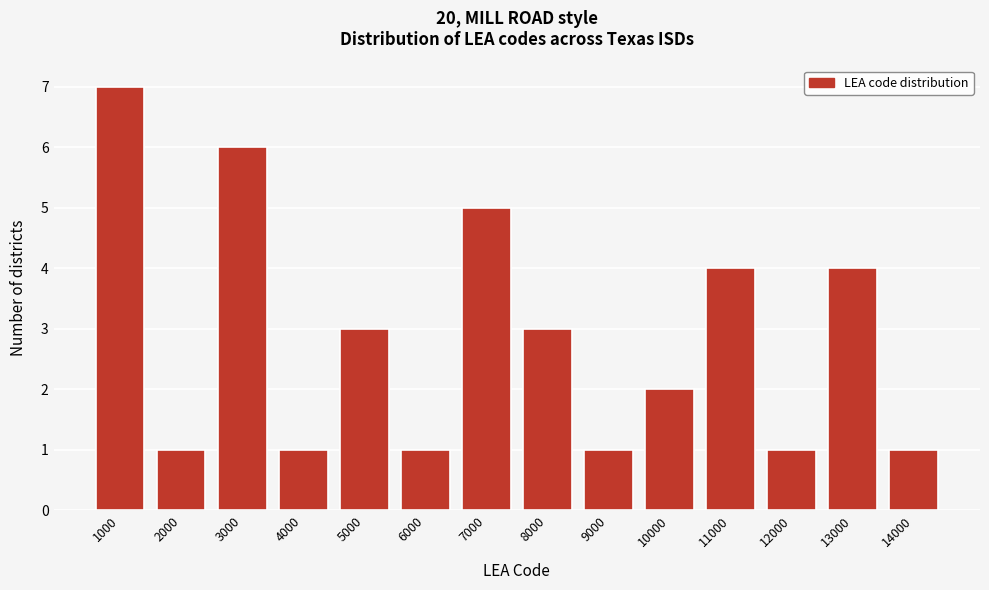

Reading left to right, list all the values displayed in this chart.

1000=7	2000=1	3000=6	4000=1	5000=3	6000=1	7000=5	8000=3	9000=1	10000=2	11000=4	12000=1	13000=4	14000=1